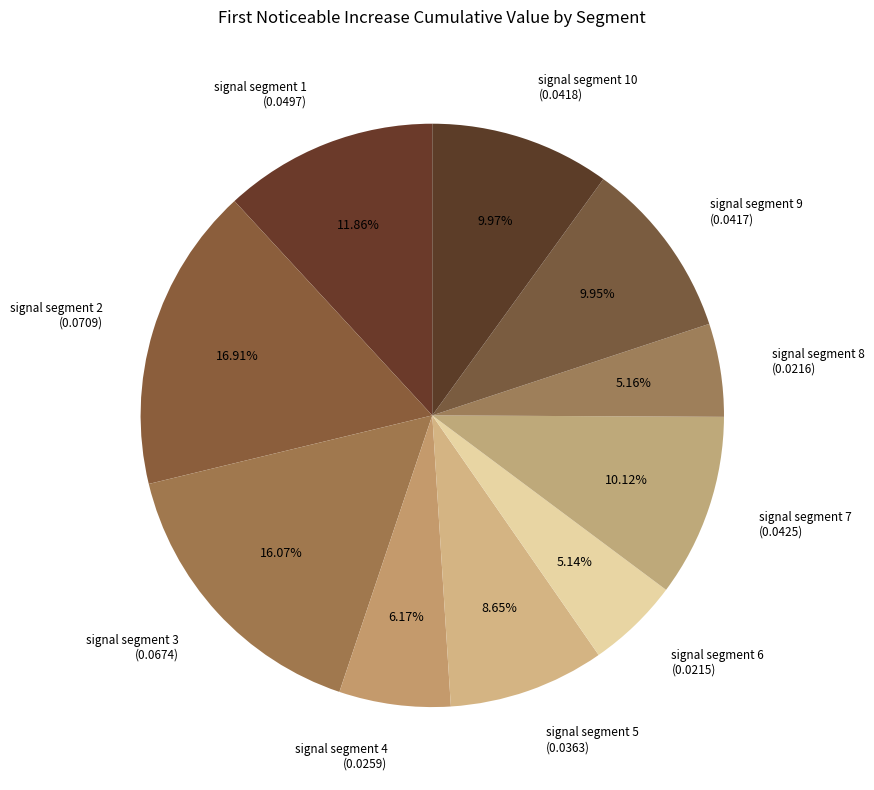

Do signal segment 5 (0.0363) and signal segment 1 (0.0497) together represent more than half of the pie?

No